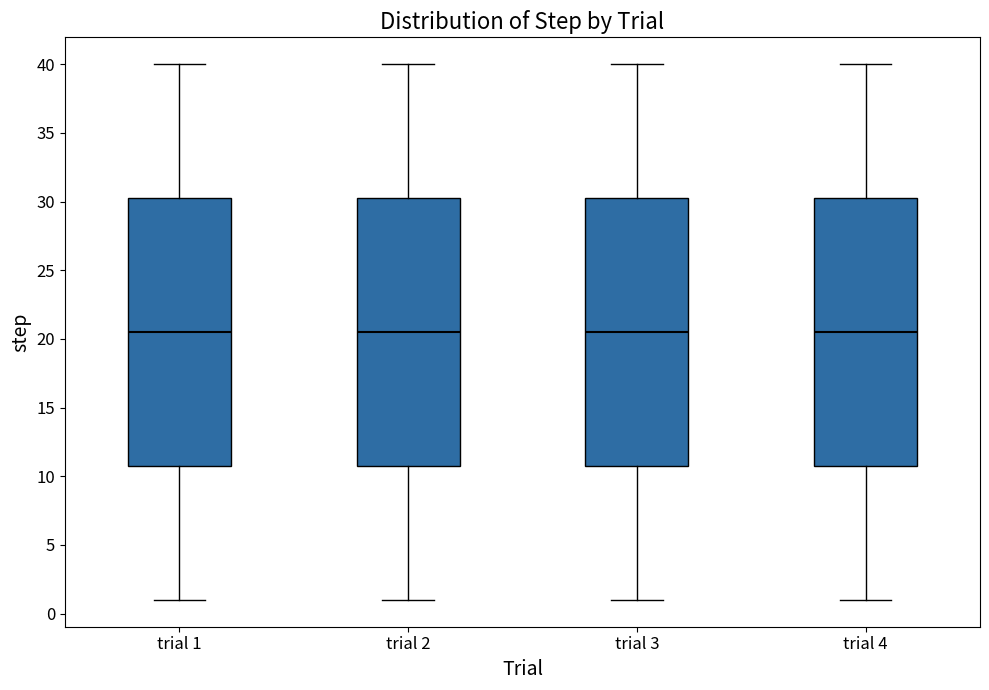

Reading left to right, read every box against the y-axis: the position of its median line, the range the box covers, and the ends of its whiskers. The values are not printed on the chart, so give them approximately, as read against the axis.

trial 1: median 20.5, box 11.0 to 30.5, whiskers 1.0 to 40.0
trial 2: median 20.5, box 11.0 to 30.5, whiskers 1.0 to 40.0
trial 3: median 20.5, box 11.0 to 30.5, whiskers 1.0 to 40.0
trial 4: median 20.5, box 11.0 to 30.5, whiskers 1.0 to 40.0